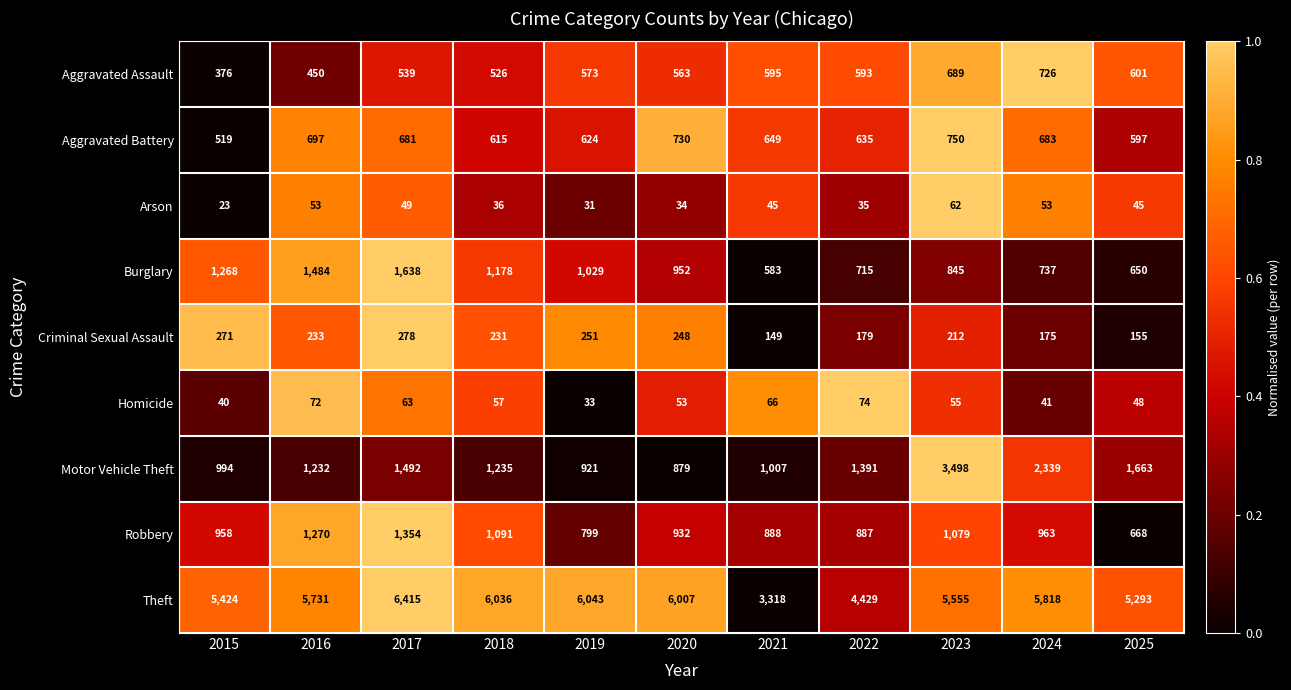

What is the difference between the highest and lowest values at 2024?

5777